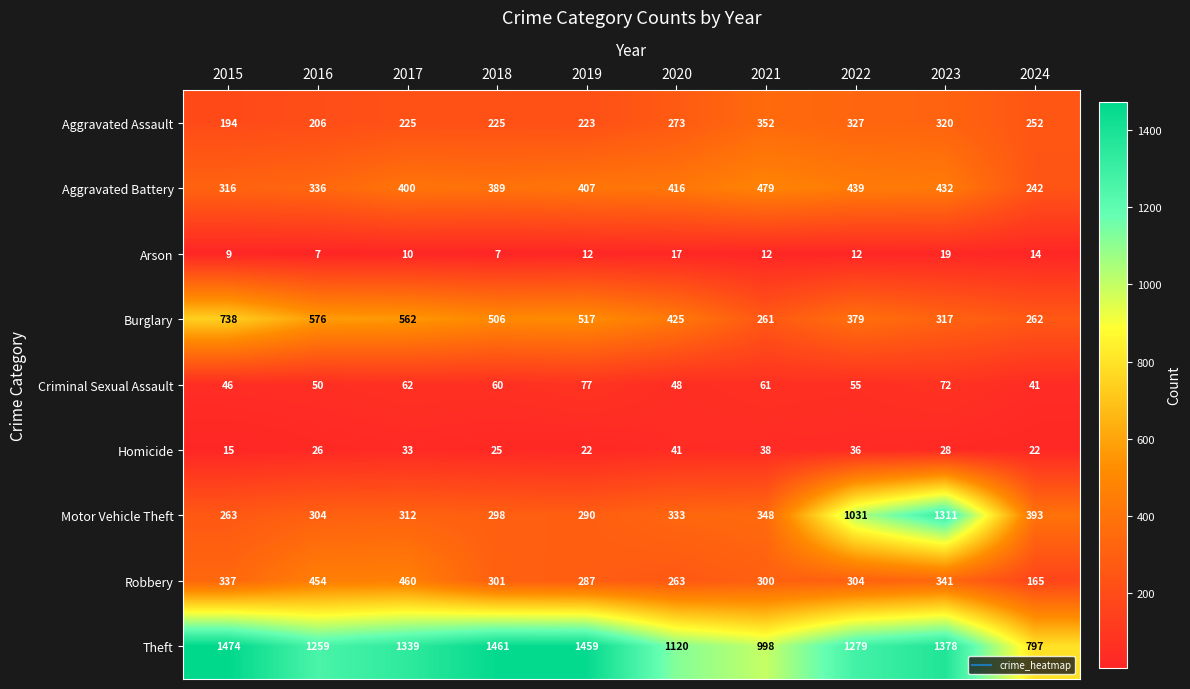

Which series has the largest range (max minus min)?

Motor Vehicle Theft